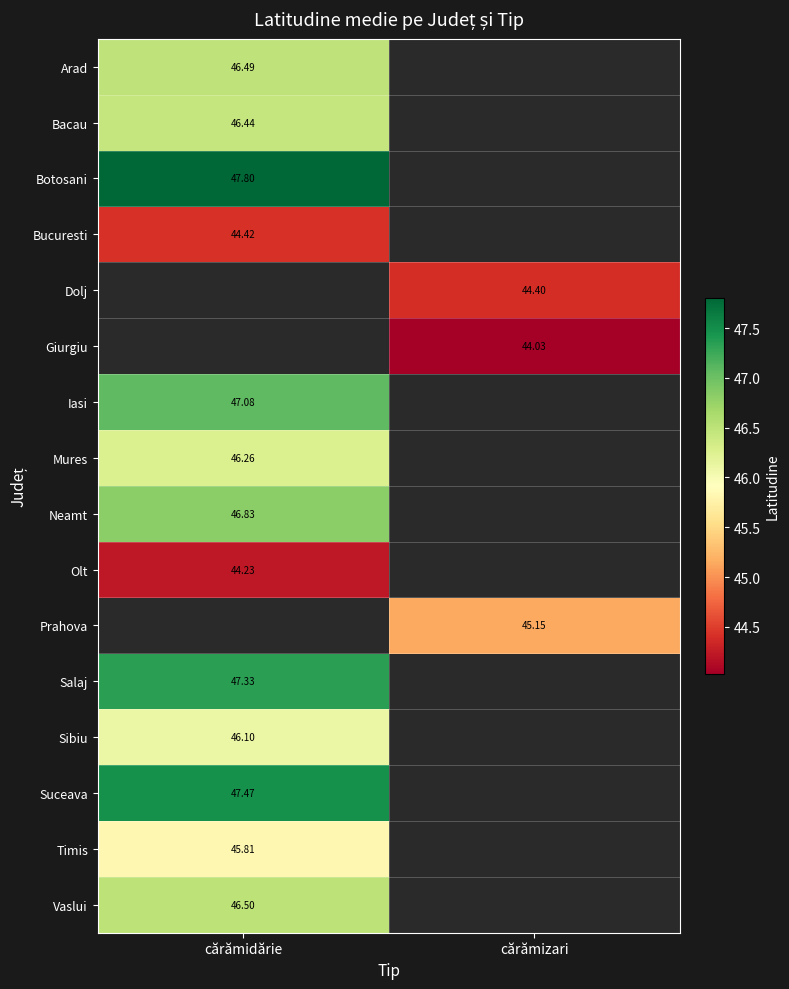

At how many categories does at least one series exceed 45?

2